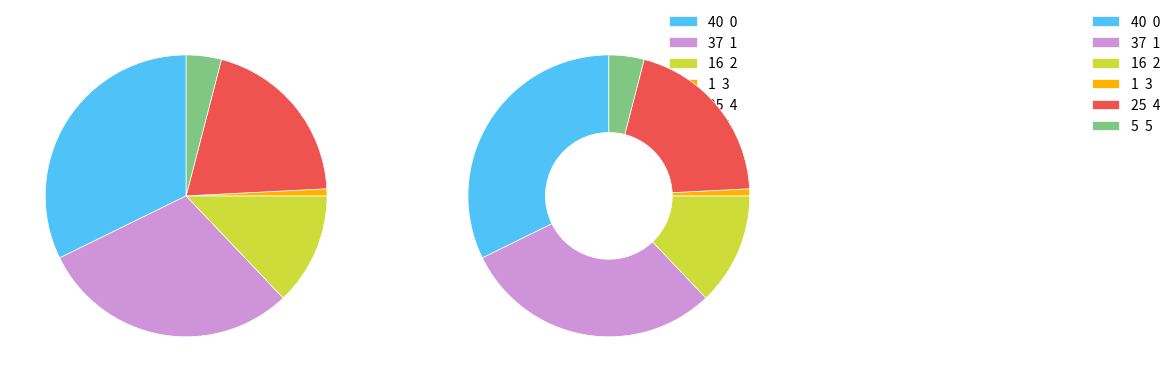

Do 3 and 2 together represent more than half of the pie?

No